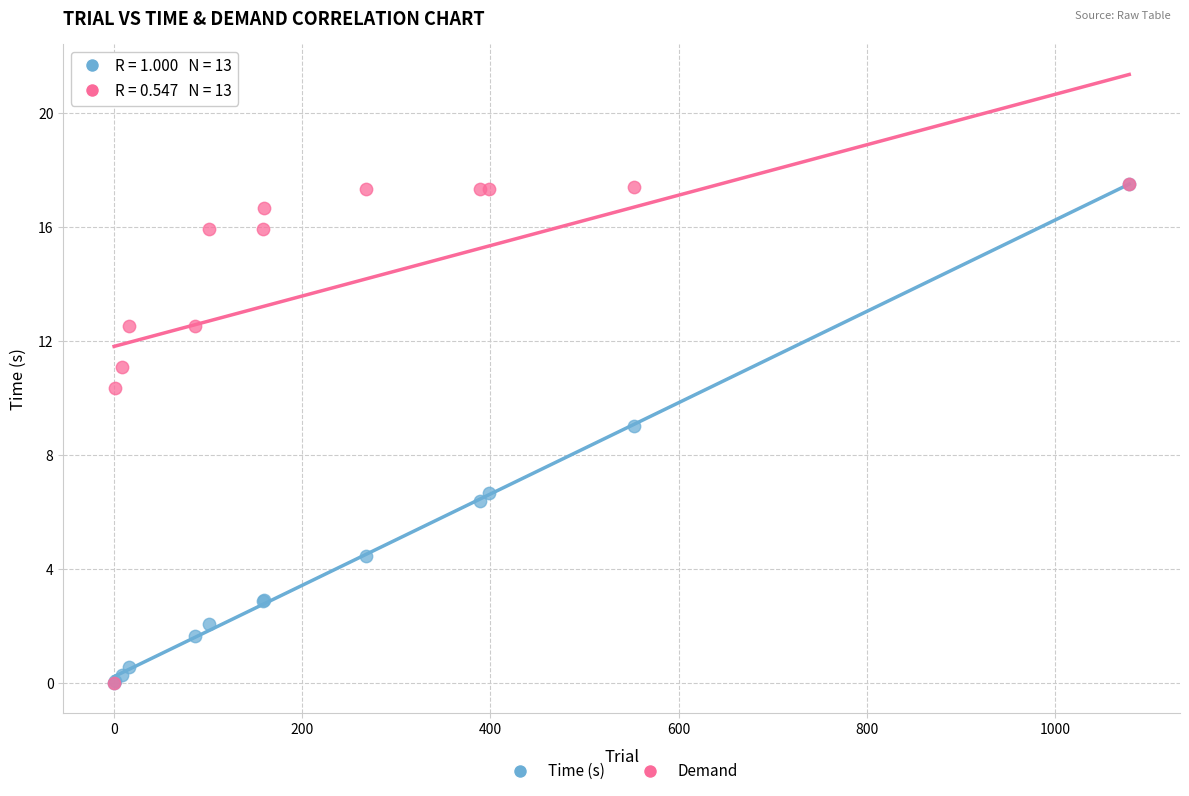

Across all series, what Y value is closest to 8?

9.0